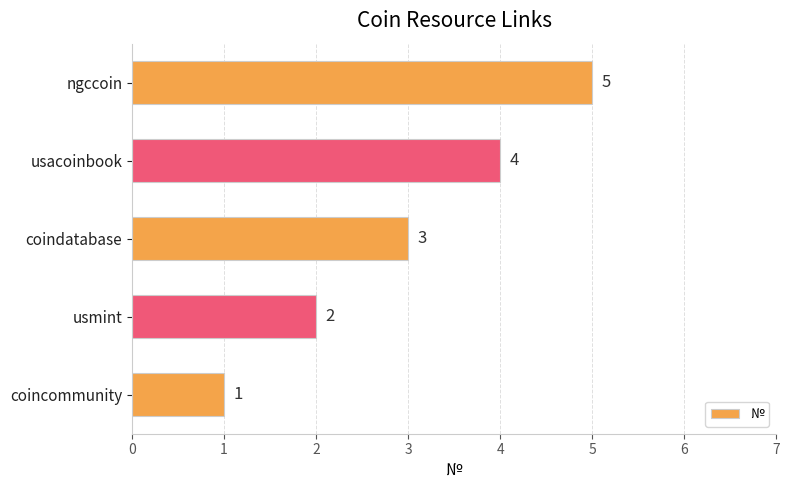

Which has a higher value, coindatabase or usacoinbook?

usacoinbook